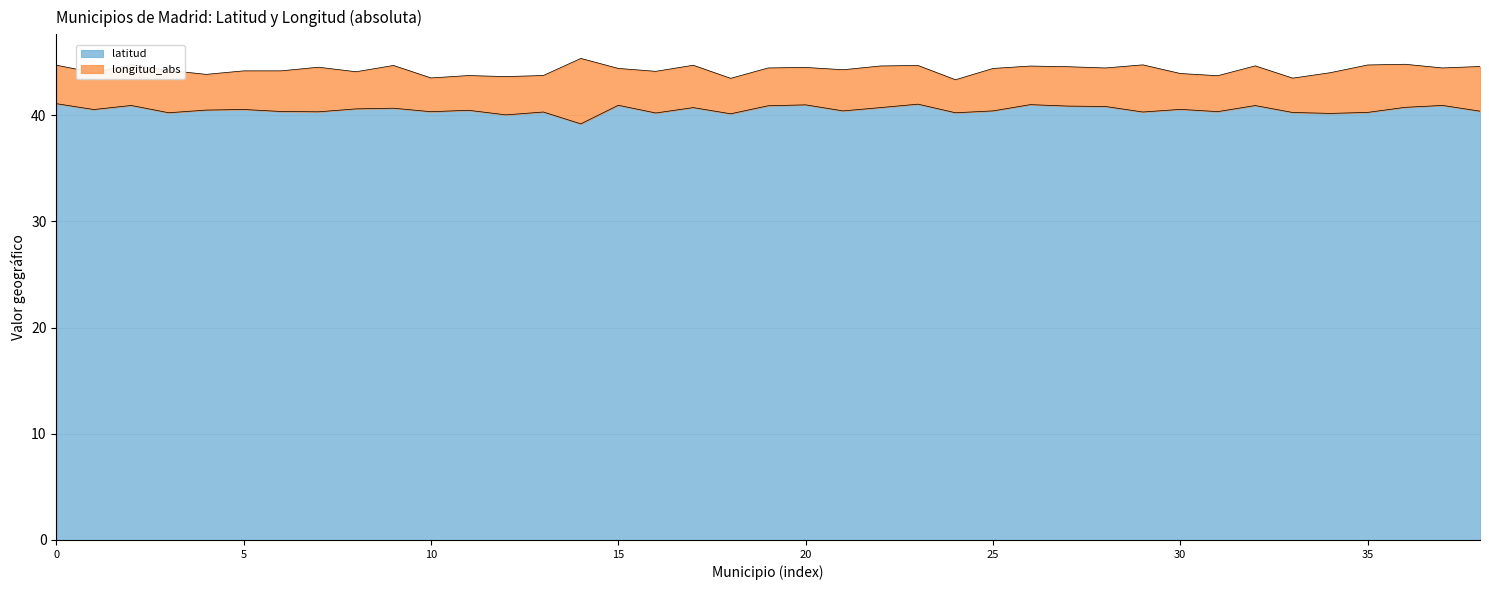

What is the maximum value for latitud?

41.1